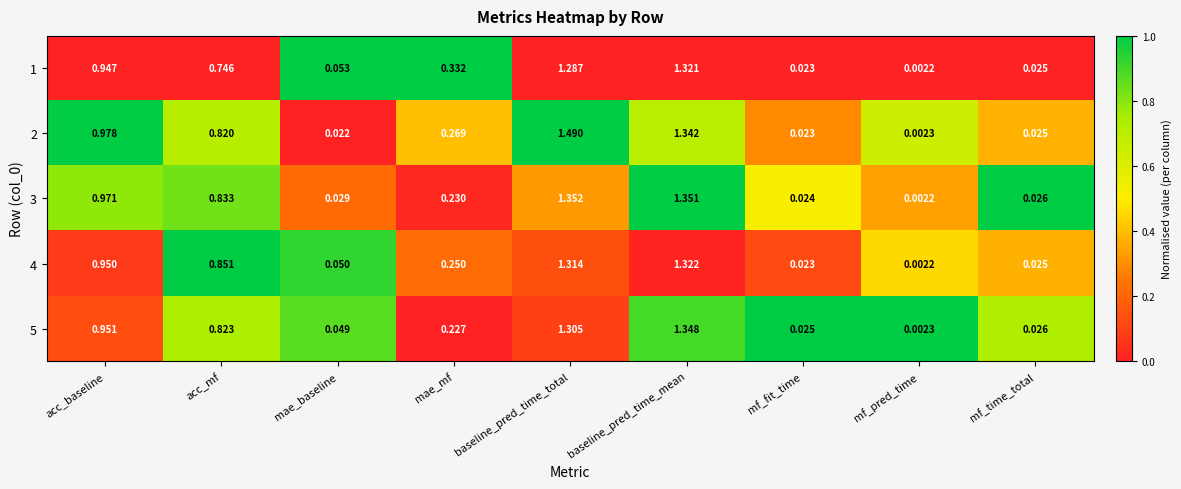

Where is 2 nearest to the value 0?

mf_pred_time